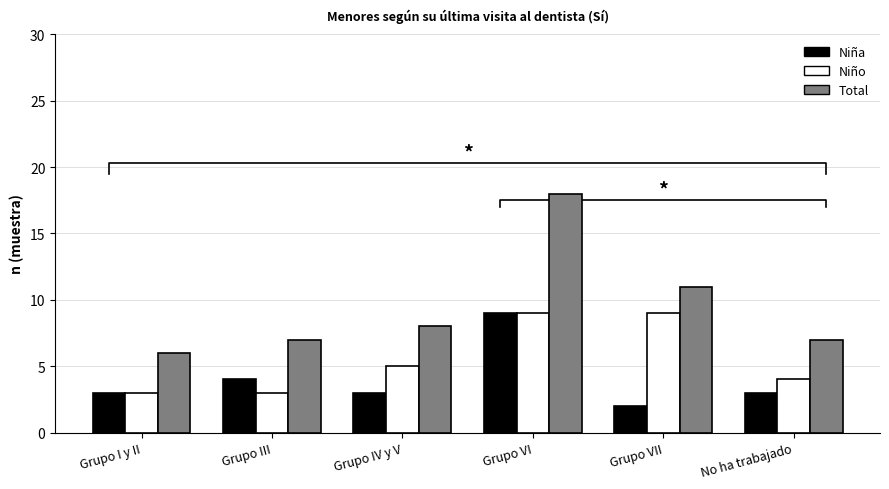

Does the chart contain any negative values?

No